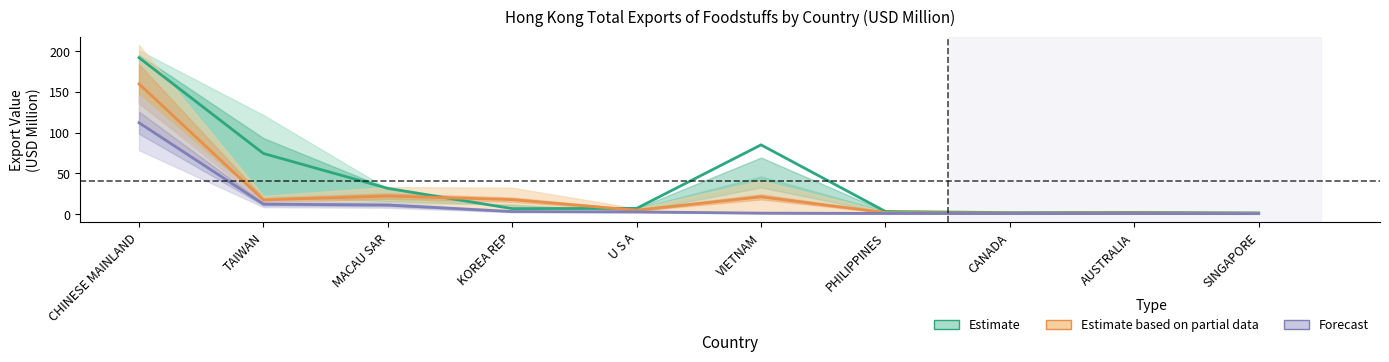

True or false: Estimate and Forecast cross at least once.

False